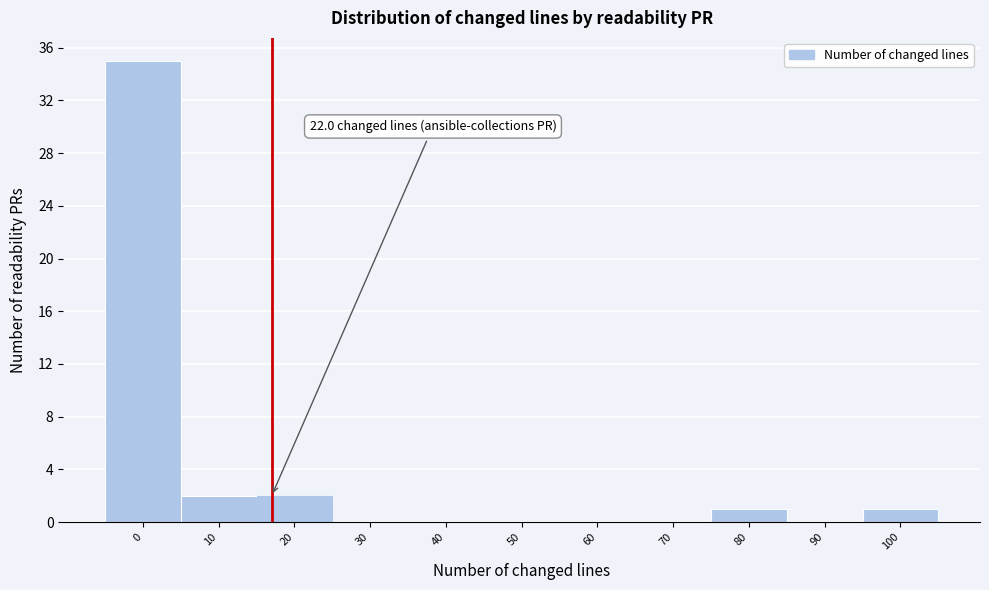

Reading left to right, transcribe all the data shown in this chart.

0=35	10=2	20=2	30=0	40=0	50=0	60=0	70=0	80=1	90=0	100=1